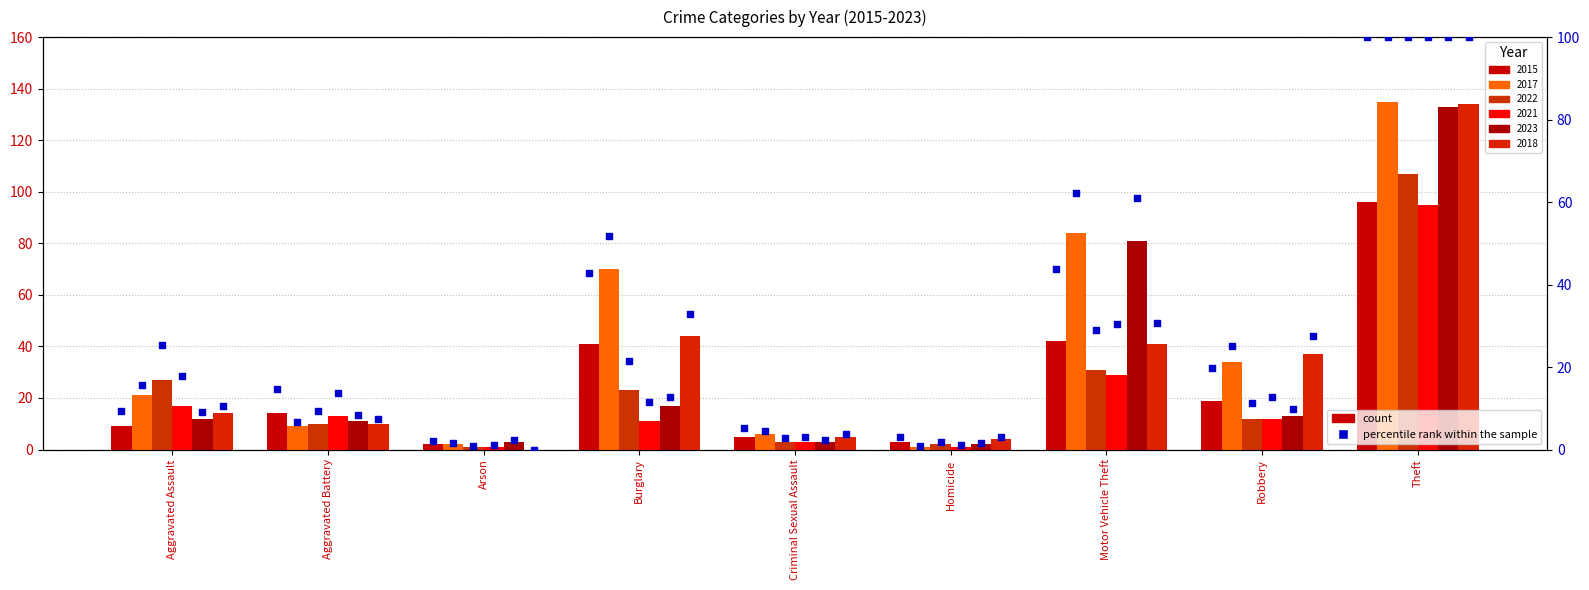

Which series reaches the minimum Y coordinate?

percentile 2018